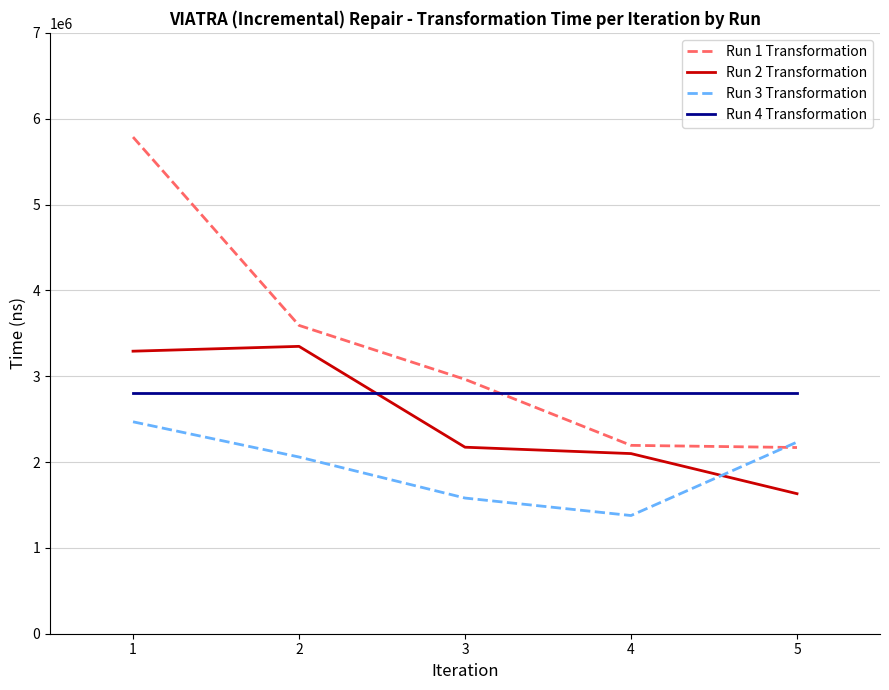

What is the difference between the highest and lowest values at 4?

1429671